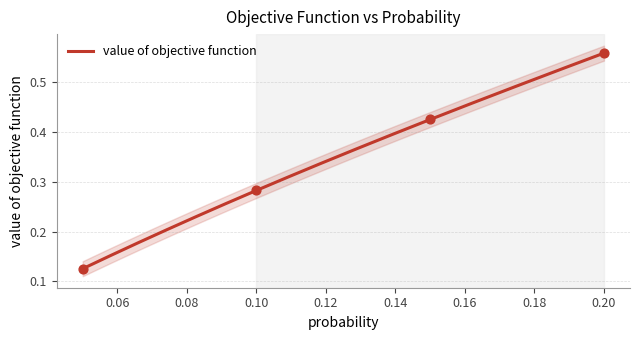

What is the change in value from 0.1 to 0.15000000000000002?

+0.1